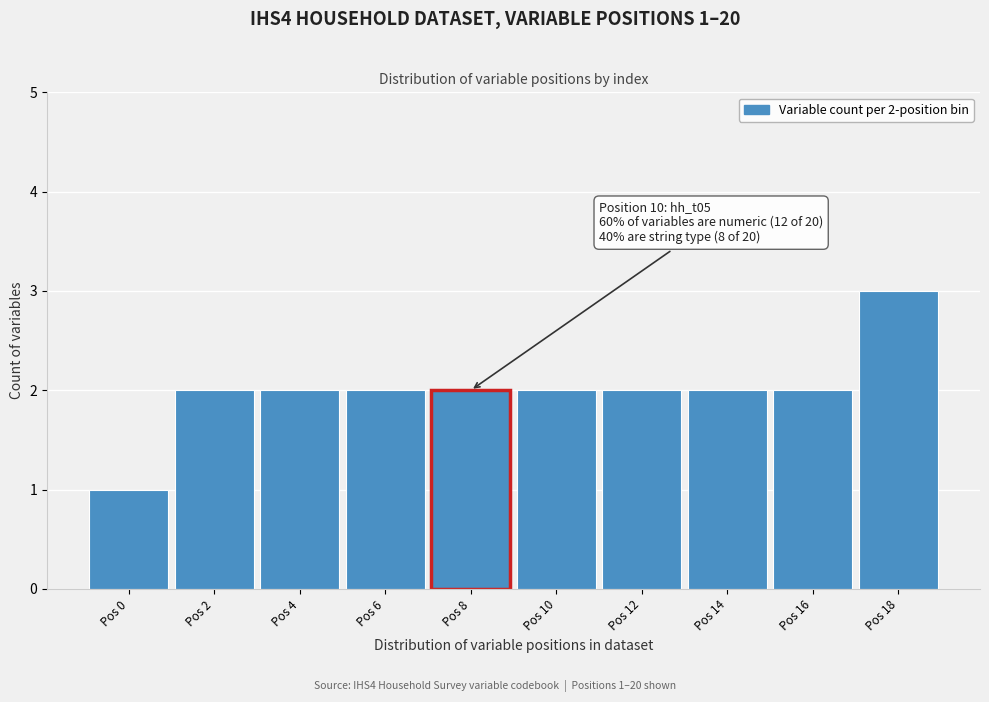

Reading left to right, list all the values displayed in this chart.

Pos 0=1	Pos 2=2	Pos 4=2	Pos 6=2	Pos 8=2	Pos 10=2	Pos 12=2	Pos 14=2	Pos 16=2	Pos 18=3